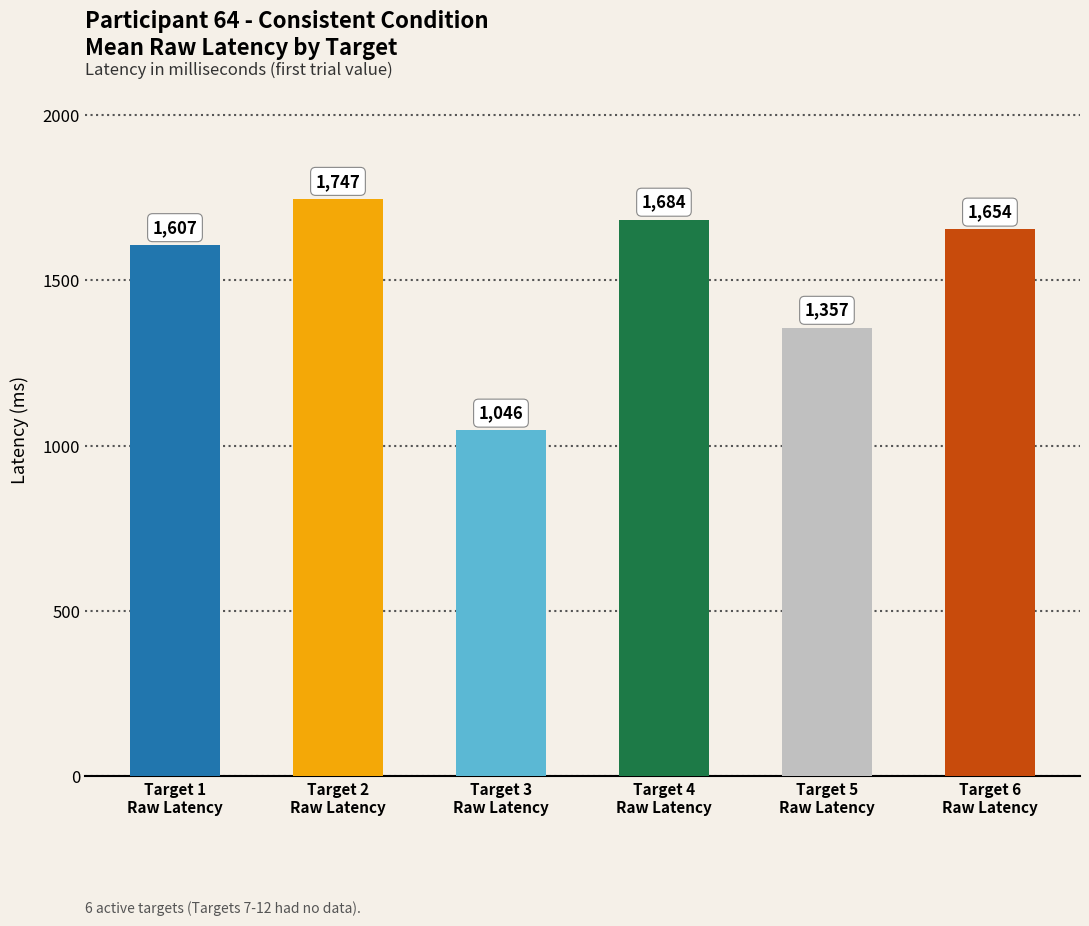

Is it true that the value at Target 6
Raw Latency is 1654?

True